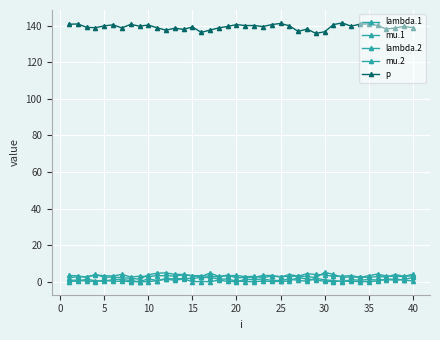

How many categories are shown in the chart?

40